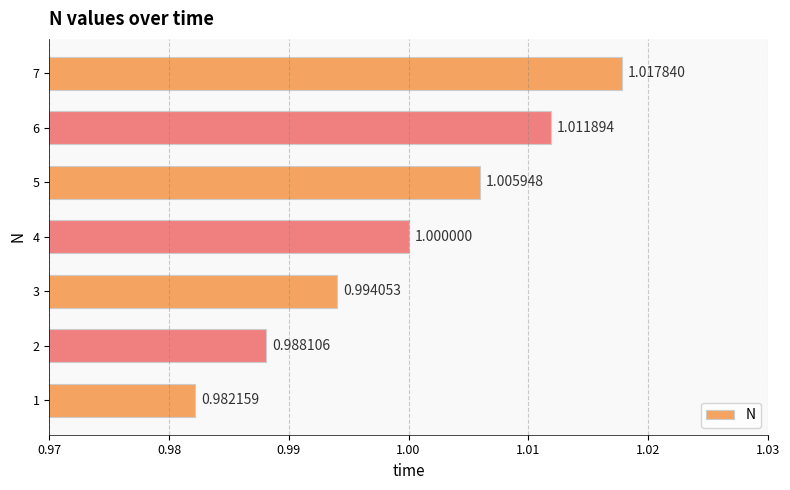

List the labels in order of value, largest first.

7, 6, 5, 4, 3, 2, 1